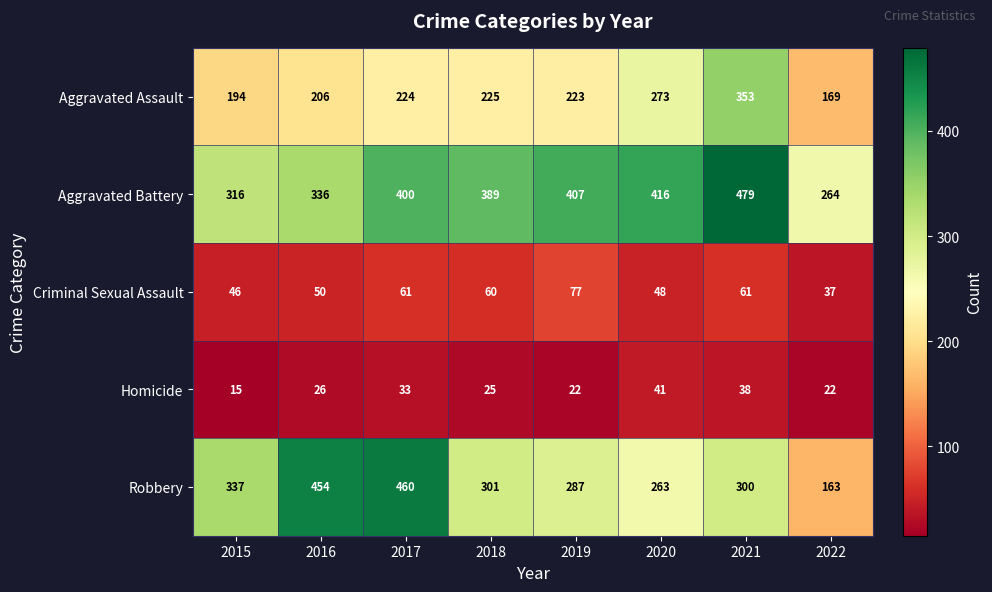

Which category has the highest value across all series?

2021